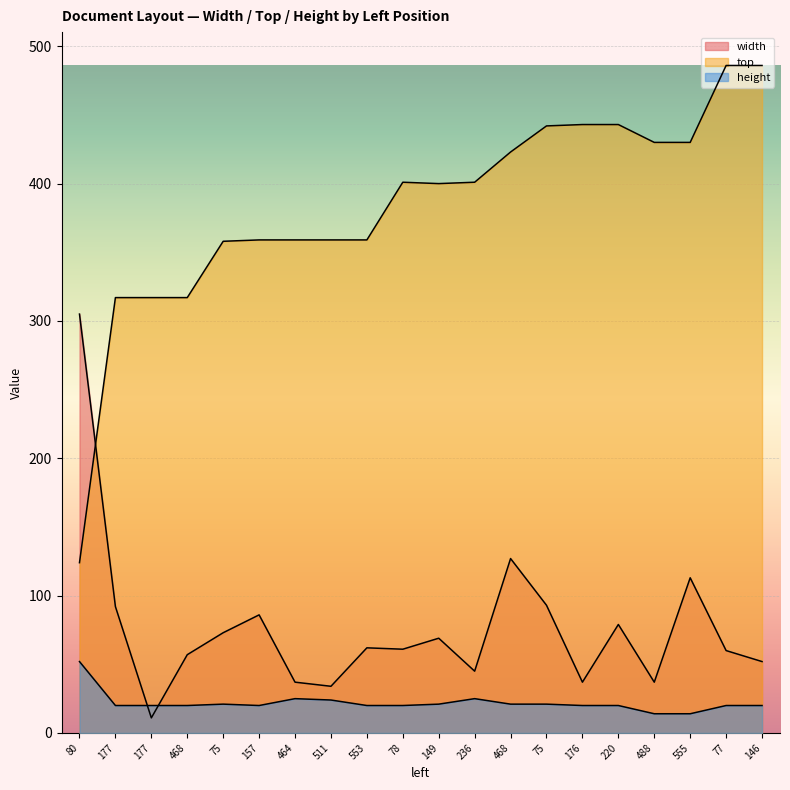

Reading right to left, extract all data points from this chart.

width: 146=52	77=60	555=113	488=37	220=79	176=37	75=93	468=127	236=45	149=69	78=61	553=62	511=34	464=37	157=86	75=73	468=57	177=11	177=92	80=305
top: 146=486	77=486	555=430	488=430	220=443	176=443	75=442	468=423	236=401	149=400	78=401	553=359	511=359	464=359	157=359	75=358	468=317	177=317	177=317	80=124
height: 146=20	77=20	555=14	488=14	220=20	176=20	75=21	468=21	236=25	149=21	78=20	553=20	511=24	464=25	157=20	75=21	468=20	177=20	177=20	80=52